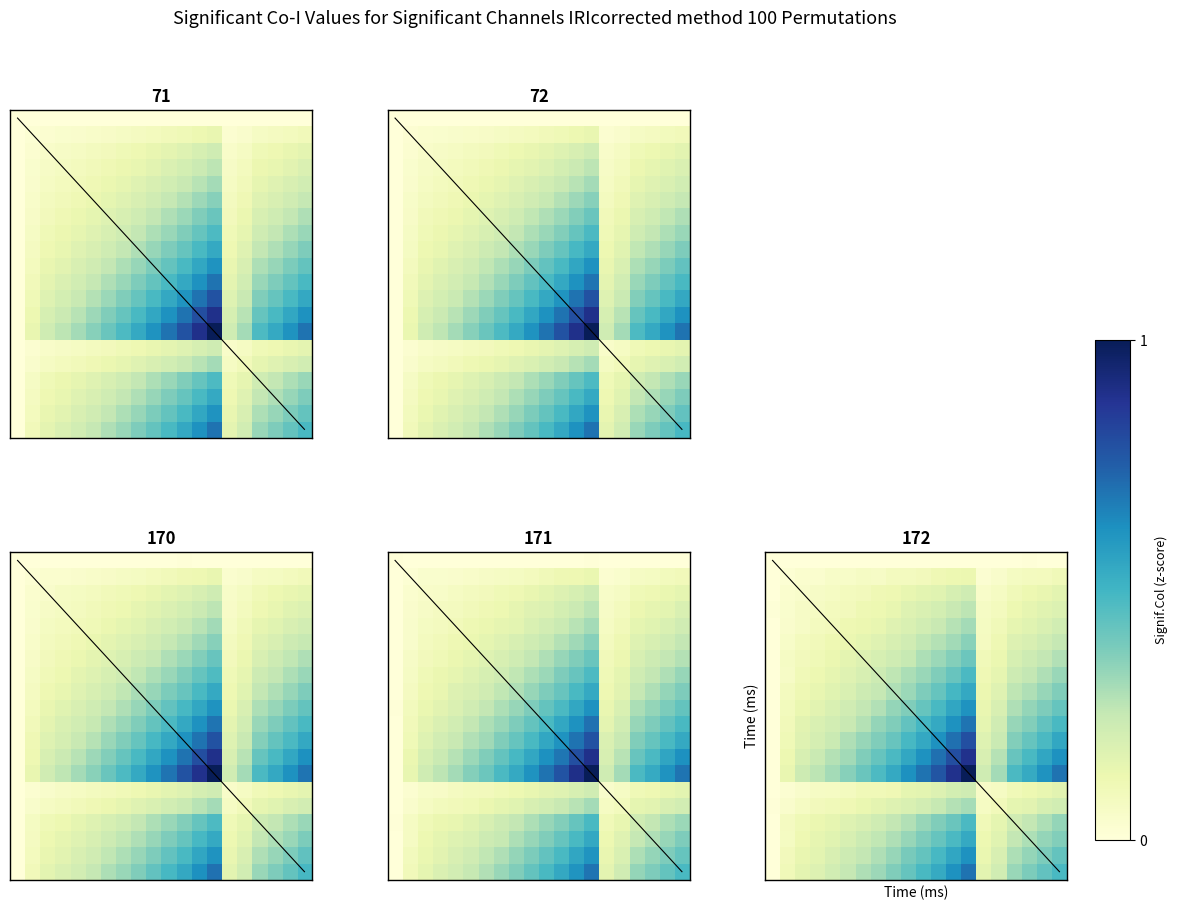

Reading left to right, extract all data points from this chart.

row_0: 0.0	0.0	0.0	0.0	0.0	0.0	0.0	0.0	0.0	0.0	0.0	0.0	0.0	0.0	0.0	0.0	0.0	0.0	0.0	0.0
row_1: 0.0	0.0	0.0	0.0	0.1	0.1	0.1	0.1	0.1	0.1	0.1	0.1	0.1	0.1	0.0	0.0	0.1	0.1	0.1	0.1
row_2: 0.0	0.0	0.0	0.1	0.1	0.1	0.1	0.1	0.1	0.1	0.2	0.2	0.2	0.2	0.0	0.1	0.1	0.1	0.1	0.2
row_3: 0.0	0.0	0.1	0.1	0.1	0.1	0.1	0.1	0.1	0.2	0.2	0.2	0.2	0.3	0.1	0.1	0.1	0.1	0.2	0.2
row_4: 0.0	0.0	0.1	0.1	0.1	0.1	0.1	0.1	0.2	0.2	0.2	0.2	0.3	0.3	0.1	0.1	0.1	0.2	0.2	0.2
row_5: 0.0	0.1	0.1	0.1	0.1	0.1	0.2	0.2	0.2	0.2	0.3	0.3	0.3	0.4	0.1	0.1	0.2	0.2	0.2	0.3
row_6: 0.0	0.1	0.1	0.1	0.1	0.2	0.2	0.2	0.2	0.2	0.3	0.3	0.4	0.4	0.1	0.1	0.2	0.2	0.3	0.3
row_7: 0.0	0.1	0.1	0.1	0.1	0.2	0.2	0.2	0.3	0.3	0.3	0.4	0.4	0.5	0.1	0.1	0.2	0.3	0.3	0.3
row_8: 0.0	0.1	0.1	0.1	0.2	0.2	0.2	0.3	0.3	0.3	0.4	0.4	0.5	0.5	0.1	0.2	0.3	0.3	0.3	0.4
row_9: 0.0	0.1	0.1	0.2	0.2	0.2	0.3	0.3	0.3	0.4	0.4	0.5	0.6	0.6	0.1	0.2	0.3	0.3	0.4	0.4
row_10: 0.0	0.1	0.2	0.2	0.2	0.2	0.3	0.3	0.4	0.4	0.5	0.5	0.6	0.7	0.2	0.2	0.3	0.4	0.4	0.5
row_11: 0.0	0.1	0.2	0.2	0.2	0.3	0.3	0.4	0.4	0.5	0.5	0.6	0.7	0.8	0.2	0.2	0.4	0.4	0.5	0.5
row_12: 0.0	0.1	0.2	0.2	0.3	0.3	0.4	0.4	0.5	0.5	0.6	0.7	0.8	0.9	0.2	0.3	0.4	0.5	0.6	0.6
row_13: 0.0	0.1	0.2	0.3	0.3	0.4	0.4	0.5	0.5	0.6	0.7	0.8	0.9	1.0	0.2	0.3	0.5	0.5	0.6	0.7
row_14: 0.0	0.0	0.0	0.1	0.1	0.1	0.1	0.1	0.1	0.1	0.2	0.2	0.2	0.2	0.1	0.1	0.1	0.1	0.1	0.2
row_15: 0.0	0.0	0.1	0.1	0.1	0.1	0.1	0.2	0.2	0.2	0.2	0.2	0.3	0.3	0.1	0.1	0.2	0.2	0.2	0.2
row_16: 0.0	0.1	0.1	0.1	0.1	0.2	0.2	0.2	0.3	0.3	0.3	0.4	0.4	0.5	0.1	0.1	0.2	0.3	0.3	0.3
row_17: 0.0	0.1	0.1	0.1	0.2	0.2	0.2	0.3	0.3	0.3	0.4	0.4	0.5	0.5	0.1	0.2	0.3	0.3	0.3	0.4
row_18: 0.0	0.1	0.1	0.2	0.2	0.2	0.3	0.3	0.3	0.4	0.4	0.5	0.6	0.6	0.1	0.2	0.3	0.3	0.4	0.4
row_19: 0.0	0.1	0.2	0.2	0.2	0.3	0.3	0.3	0.4	0.4	0.5	0.5	0.6	0.7	0.2	0.2	0.3	0.4	0.4	0.5